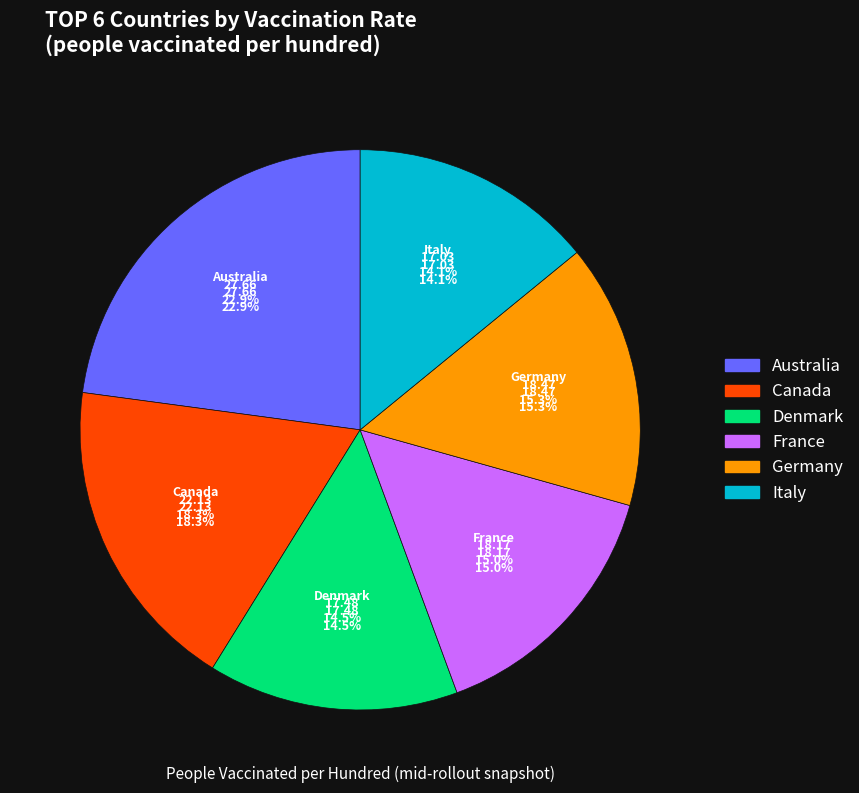

What percentage is the Denmark slice, to the nearest percent?

14%